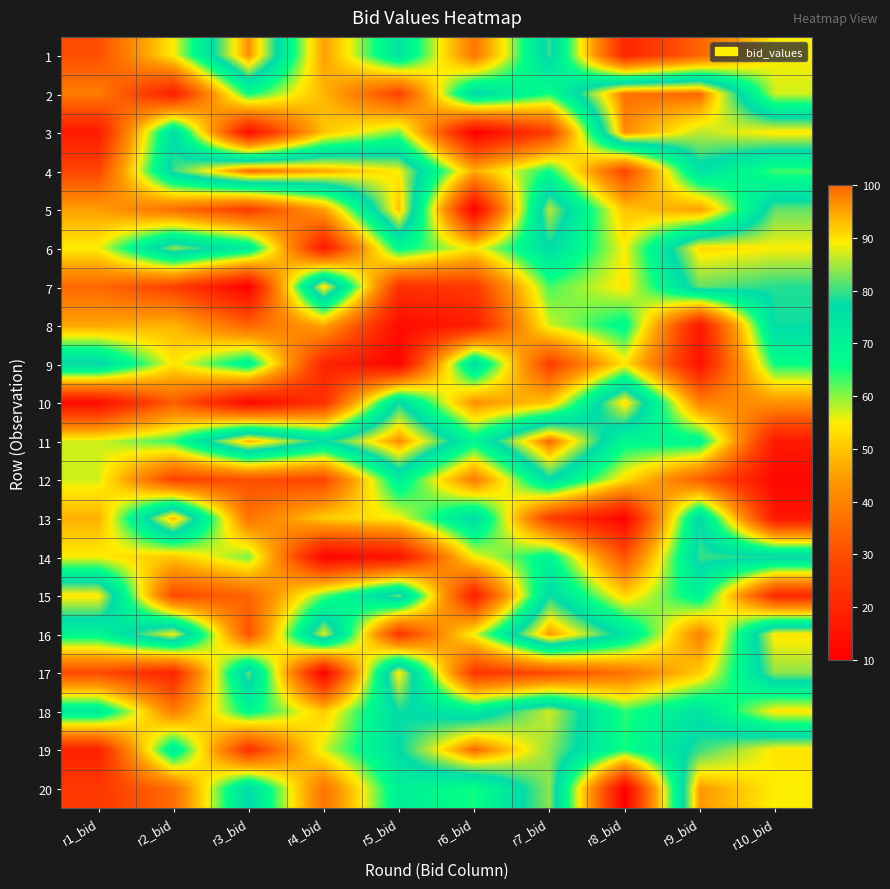

Reading left to right, transcribe all the data shown in this chart.

1: r1_bid=30	r2_bid=55	r3_bid=97	r4_bid=45	r5_bid=75	r6_bid=38	r7_bid=80	r8_bid=20	r9_bid=34	r10_bid=55
2: r1_bid=39	r2_bid=18	r3_bid=66	r4_bid=48	r5_bid=27	r6_bid=78	r7_bid=65	r8_bid=99	r9_bid=100	r10_bid=57
3: r1_bid=17	r2_bid=77	r3_bid=14	r4_bid=50	r5_bid=61	r6_bid=10	r7_bid=26	r8_bid=97	r9_bid=86	r10_bid=90
4: r1_bid=28	r2_bid=80	r3_bid=100	r4_bid=95	r5_bid=89	r6_bid=47	r7_bid=66	r8_bid=28	r9_bid=76	r10_bid=63
5: r1_bid=45	r2_bid=36	r3_bid=26	r4_bid=45	r5_bid=93	r6_bid=10	r7_bid=86	r8_bid=50	r9_bid=45	r10_bid=82
6: r1_bid=55	r2_bid=84	r3_bid=72	r4_bid=17	r5_bid=68	r6_bid=54	r7_bid=77	r8_bid=55	r9_bid=91	r10_bid=89
7: r1_bid=35	r2_bid=27	r3_bid=10	r4_bid=91	r5_bid=23	r6_bid=25	r7_bid=63	r8_bid=54	r9_bid=82	r10_bid=79
8: r1_bid=46	r2_bid=48	r3_bid=34	r4_bid=46	r5_bid=13	r6_bid=18	r7_bid=57	r8_bid=68	r9_bid=16	r10_bid=78
9: r1_bid=79	r2_bid=54	r3_bid=70	r4_bid=20	r5_bid=11	r6_bid=77	r7_bid=26	r8_bid=54	r9_bid=15	r10_bid=66
10: r1_bid=13	r2_bid=33	r3_bid=12	r4_bid=23	r5_bid=78	r6_bid=43	r7_bid=50	r8_bid=91	r9_bid=40	r10_bid=43
11: r1_bid=57	r2_bid=64	r3_bid=94	r4_bid=77	r5_bid=97	r6_bid=69	r7_bid=100	r8_bid=68	r9_bid=69	r10_bid=17
12: r1_bid=57	r2_bid=27	r3_bid=30	r4_bid=28	r5_bid=71	r6_bid=39	r7_bid=77	r8_bid=53	r9_bid=33	r10_bid=12
13: r1_bid=47	r2_bid=94	r3_bid=37	r4_bid=51	r5_bid=55	r6_bid=78	r7_bid=26	r8_bid=11	r9_bid=78	r10_bid=16
14: r1_bid=55	r2_bid=50	r3_bid=61	r4_bid=11	r5_bid=15	r6_bid=55	r7_bid=69	r8_bid=31	r9_bid=80	r10_bid=79
15: r1_bid=90	r2_bid=29	r3_bid=34	r4_bid=62	r5_bid=82	r6_bid=18	r7_bid=78	r8_bid=52	r9_bid=70	r10_bid=21
16: r1_bid=69	r2_bid=89	r3_bid=31	r4_bid=88	r5_bid=24	r6_bid=56	r7_bid=96	r8_bid=75	r9_bid=40	r10_bid=90
17: r1_bid=29	r2_bid=20	r3_bid=82	r4_bid=10	r5_bid=90	r6_bid=24	r7_bid=29	r8_bid=37	r9_bid=51	r10_bid=84
18: r1_bid=73	r2_bid=39	r3_bid=68	r4_bid=51	r5_bid=78	r6_bid=72	r7_bid=87	r8_bid=64	r9_bid=75	r10_bid=54
19: r1_bid=19	r2_bid=72	r3_bid=23	r4_bid=57	r5_bid=77	r6_bid=100	r7_bid=84	r8_bid=65	r9_bid=80	r10_bid=90
20: r1_bid=25	r2_bid=36	r3_bid=78	r4_bid=37	r5_bid=71	r6_bid=65	r7_bid=84	r8_bid=10	r9_bid=96	r10_bid=89